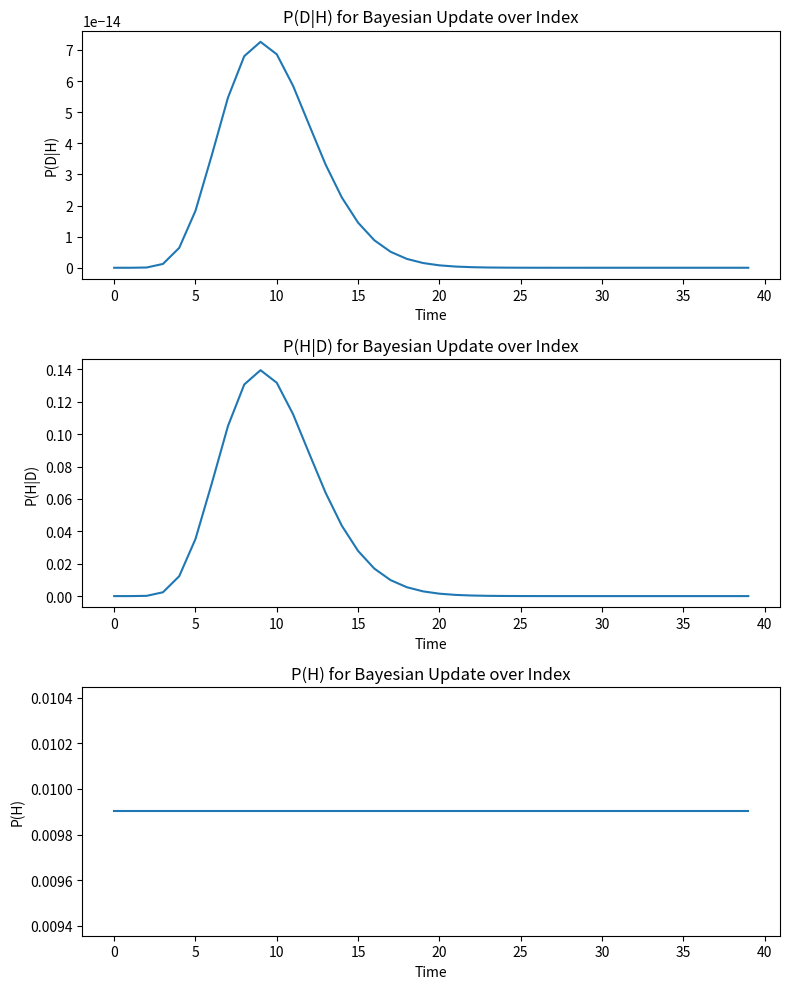

Is this an area chart (filled region under the line)?

No